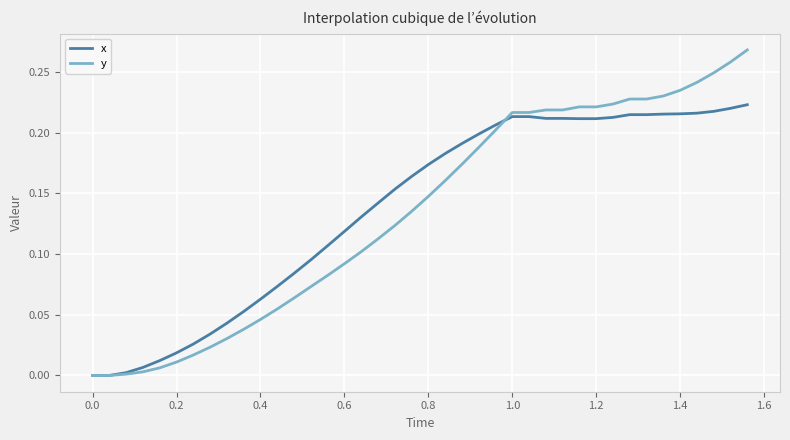

Rank the series by their maximum value, from highest to lowest.

y, x